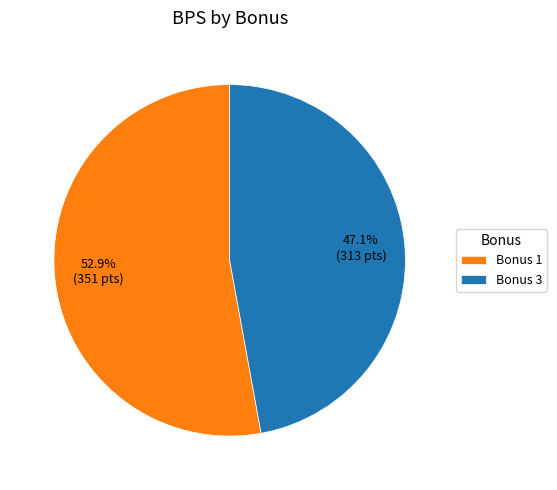

What is the ratio of the value at Bonus 3 to the value at Bonus 1?

0.9